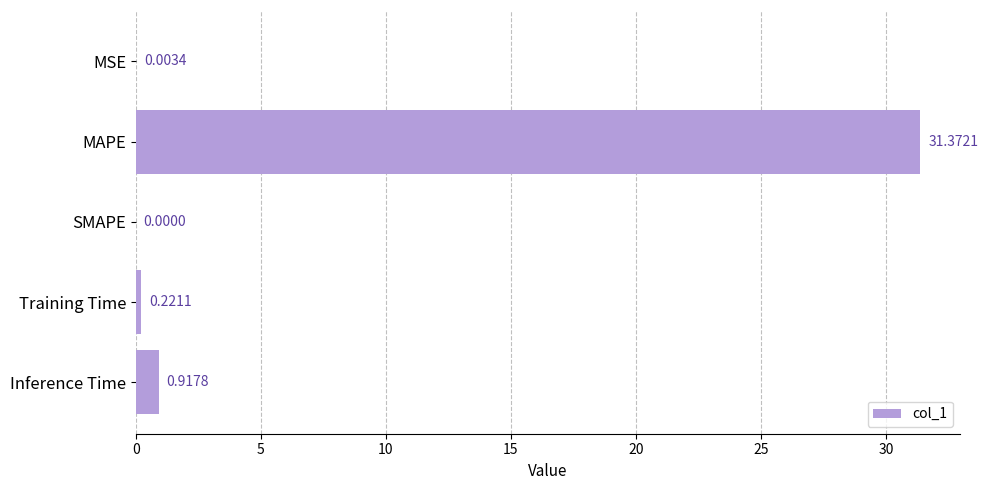

What is the greatest value displayed?

31.4